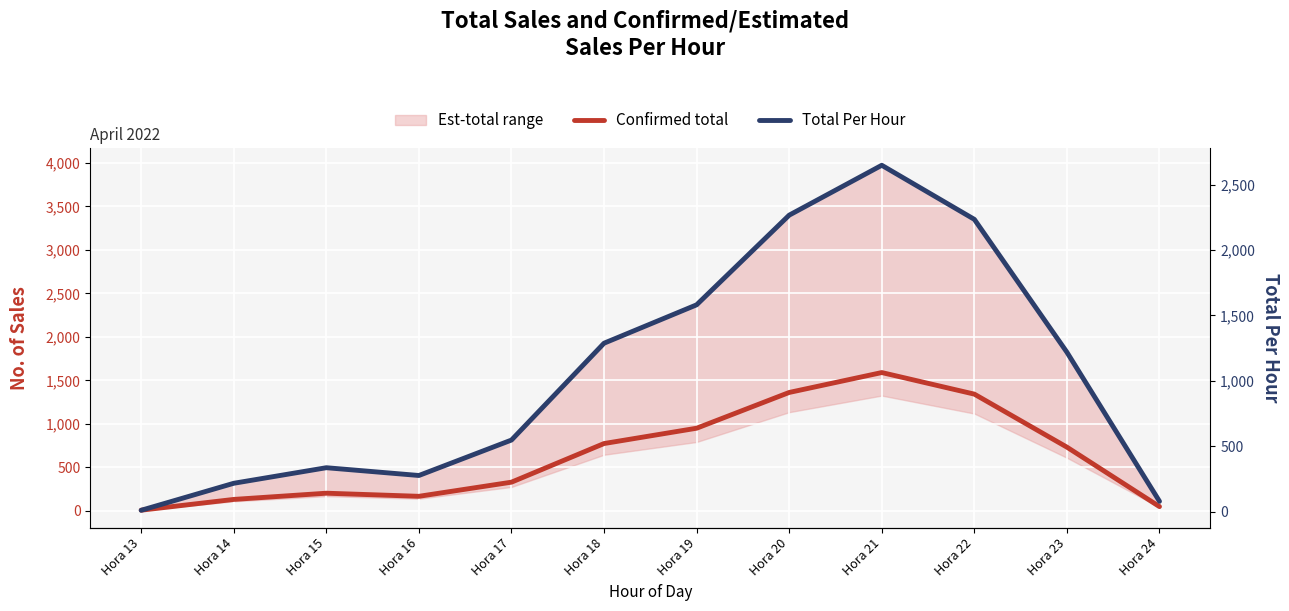

True or false: Confirmed total has a value of 1656.5 at Hora 19.

False